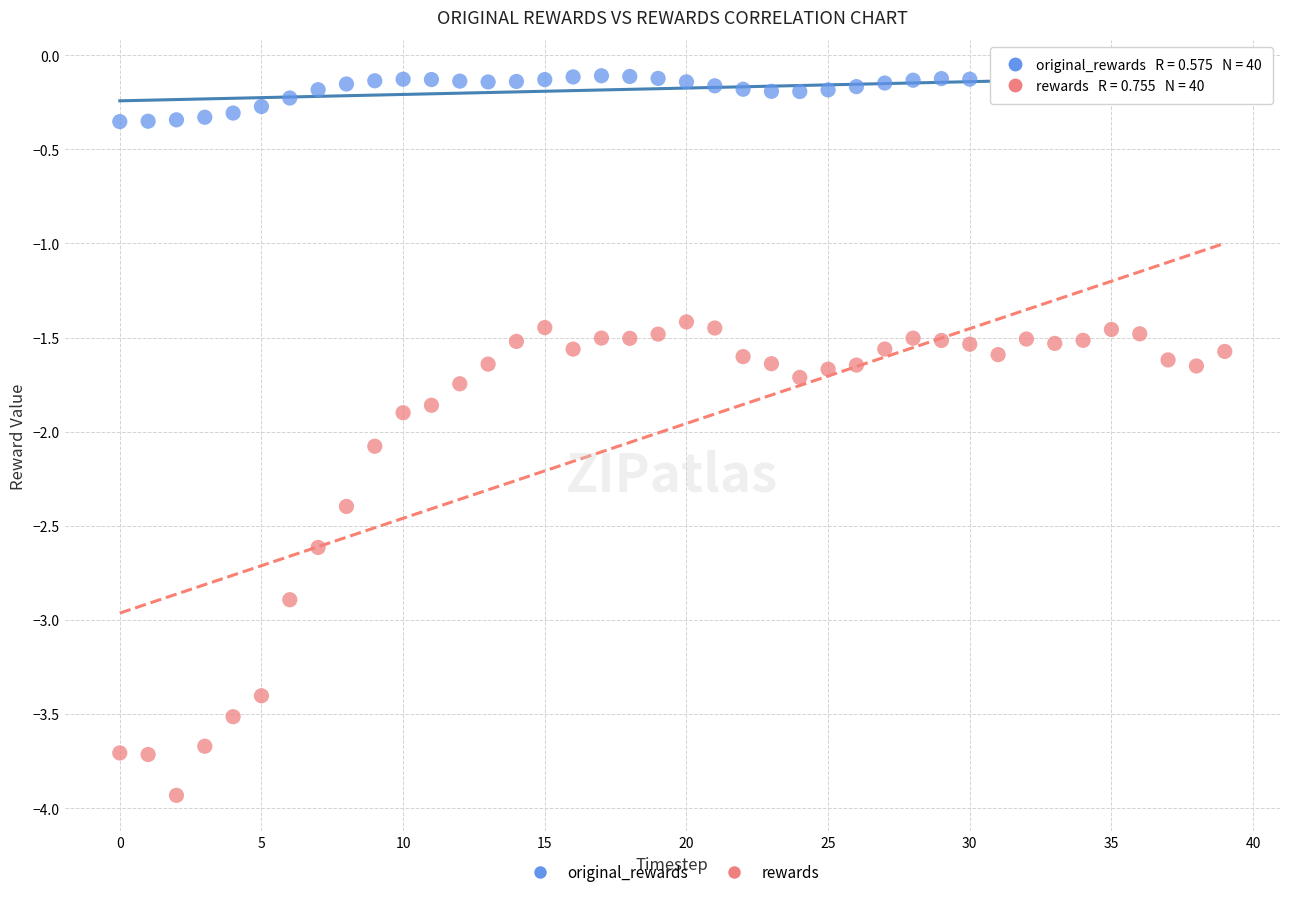

Which series has the widest spread of Y values?

rewards